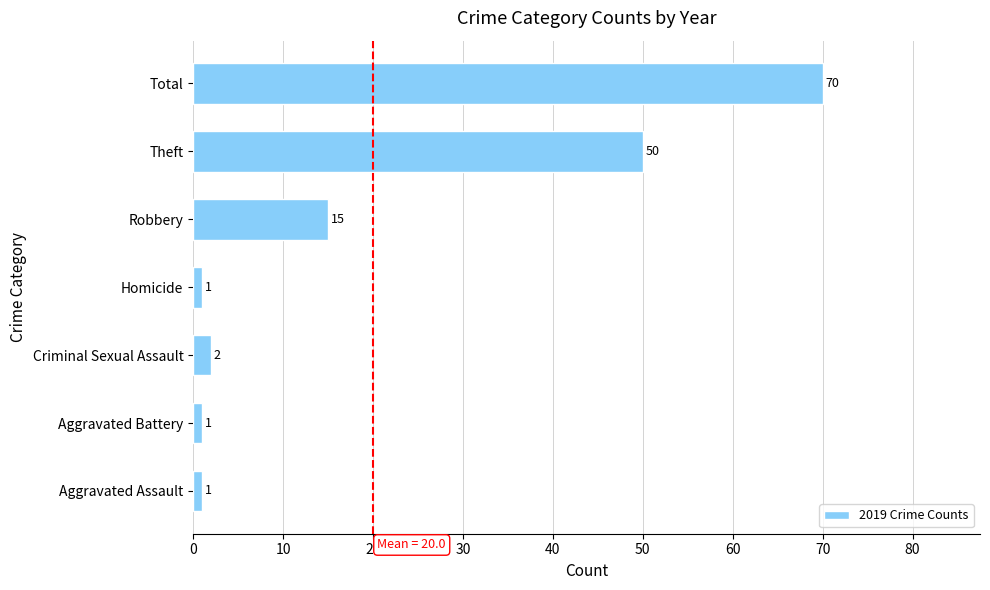

What is the change in value from Aggravated Assault to Total?

+69